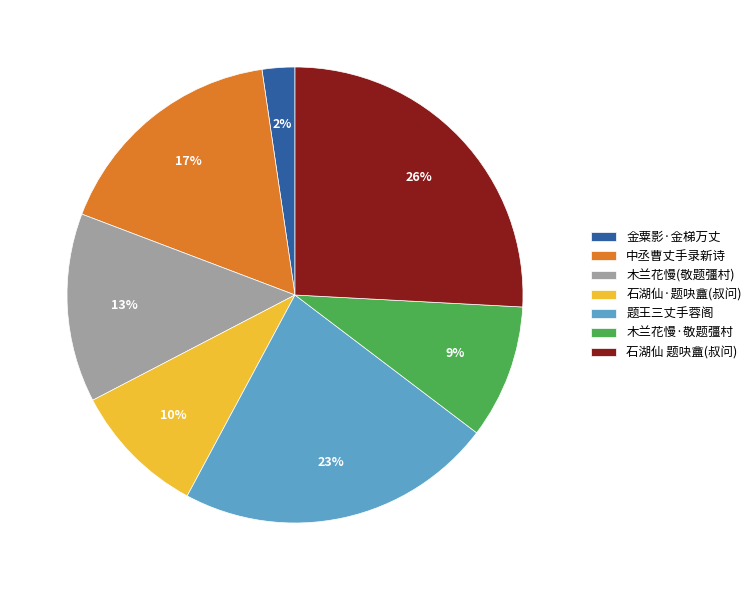

Is there a majority slice in this chart?

No